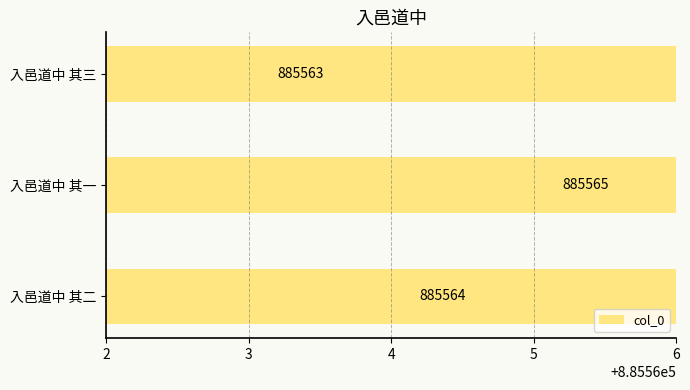

How many values are below 885564?

1